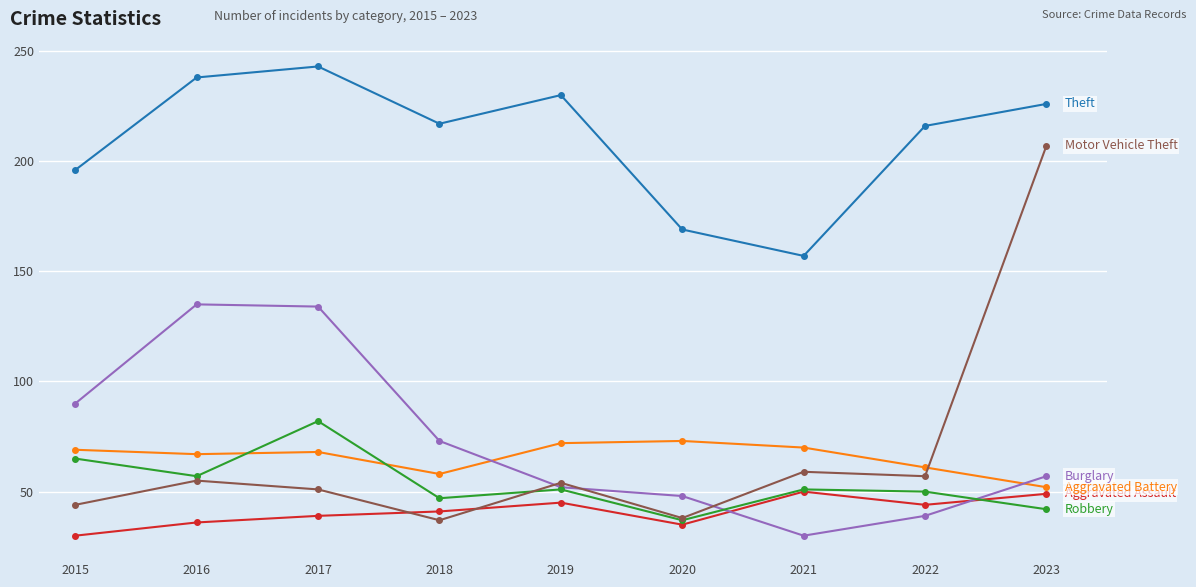

How many categories are shown in the chart?

9